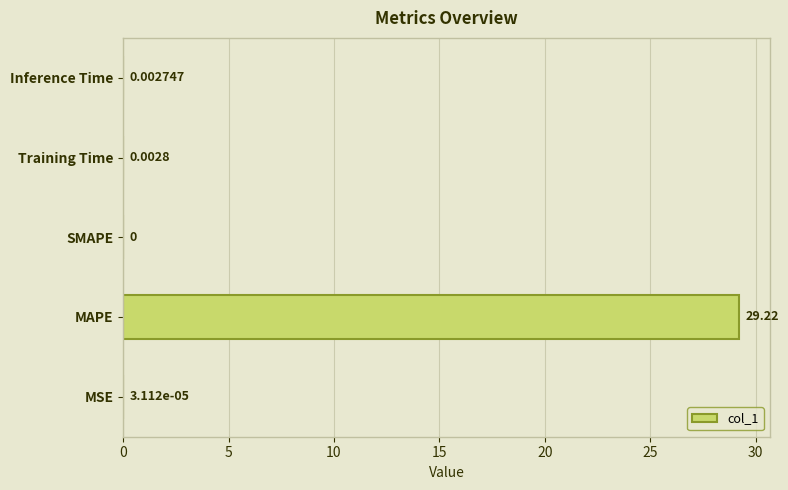

At which category does the chart reach its peak across all series?

MAPE